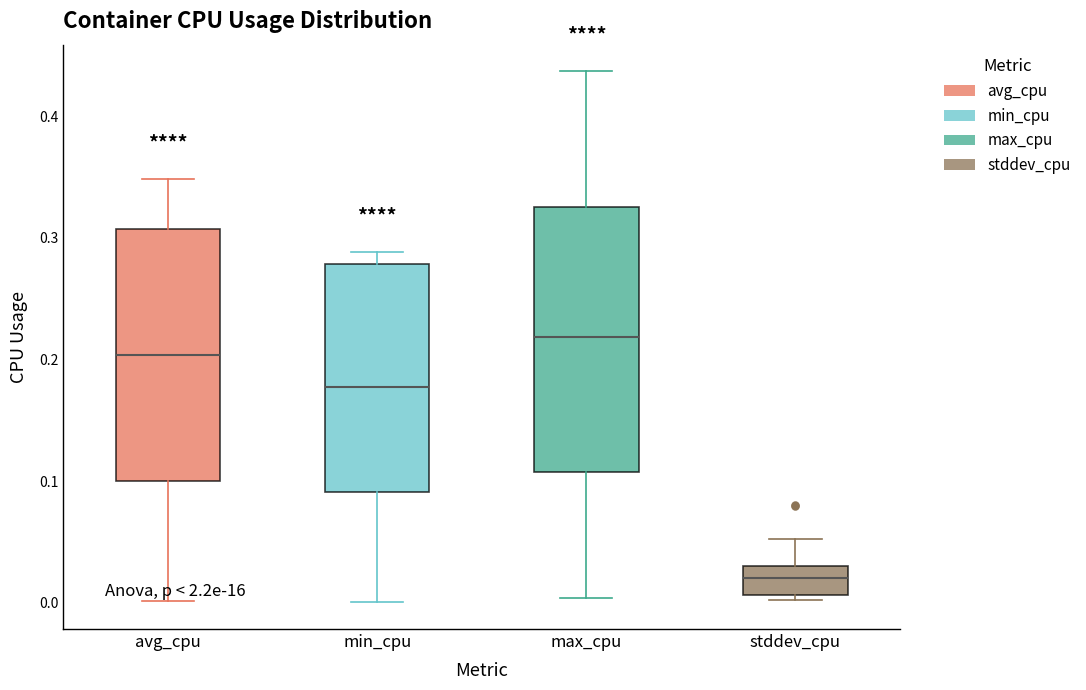

Reading left to right, read every box against the y-axis: the position of its median line, the range the box covers, and the ends of its whiskers. The values are not printed on the chart, so give them approximately, as read against the axis.

avg_cpu: median 0.20, box 0.10 to 0.31, whiskers 0.00 to 0.35
min_cpu: median 0.18, box 0.09 to 0.28, whiskers 0.00 to 0.29
max_cpu: median 0.22, box 0.11 to 0.33, whiskers 0.00 to 0.44
stddev_cpu: median 0.02, box 0.01 to 0.03, whiskers 0.00 to 0.05